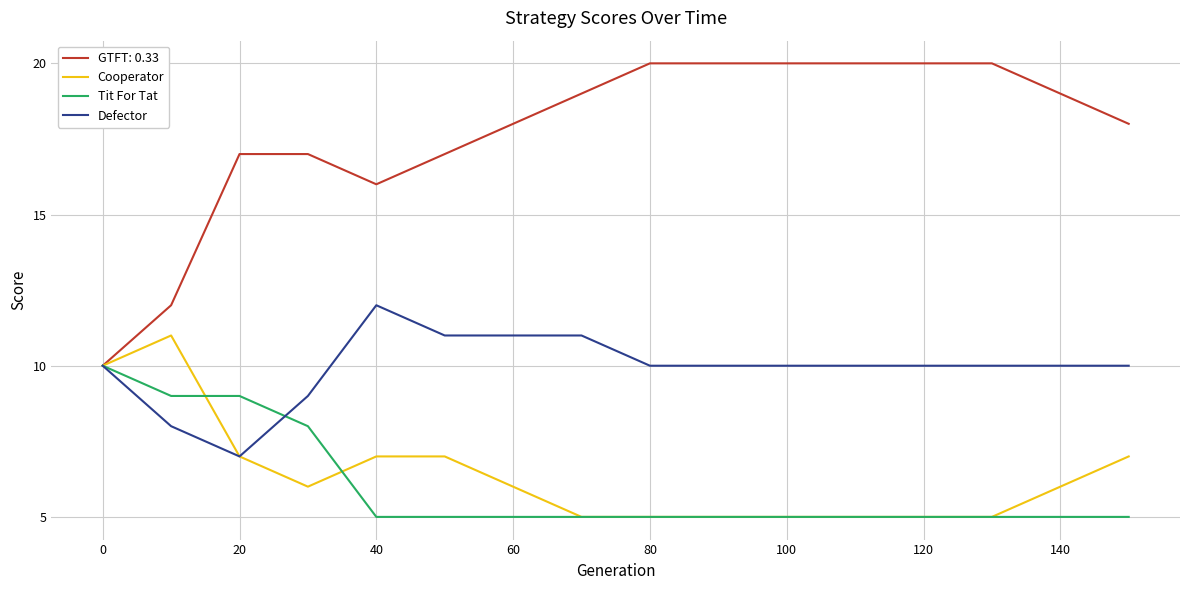

Which series has the largest total across all categories?

GTFT: 0.33